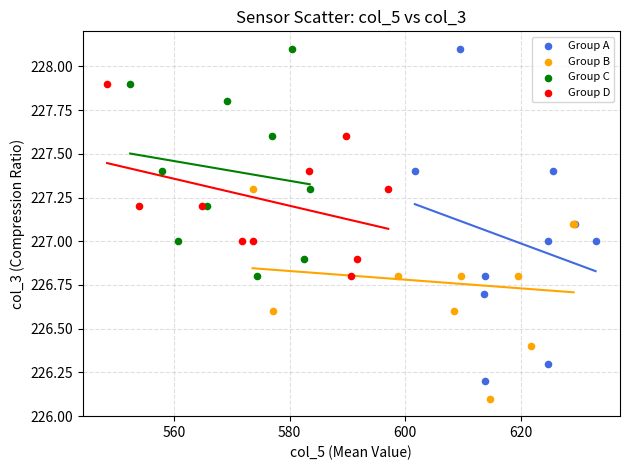

What are all the series names shown in the legend?

Group A, Group B, Group C, Group D